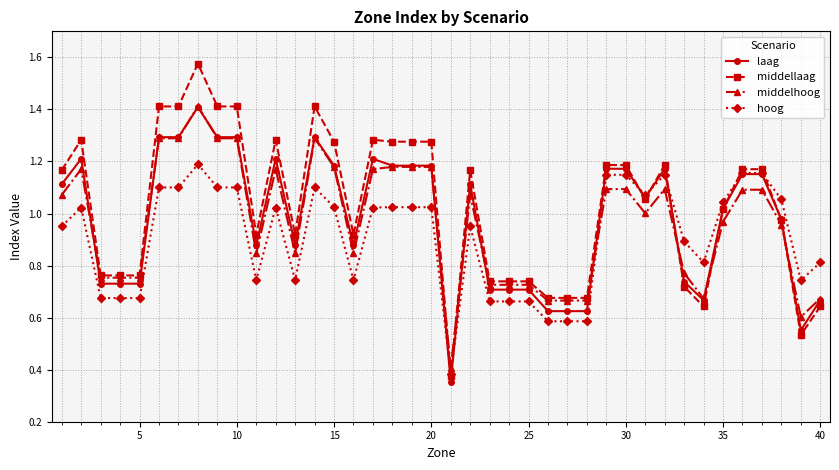

True or false: middelhoog has more than 2 points higher than both neighbors.

True